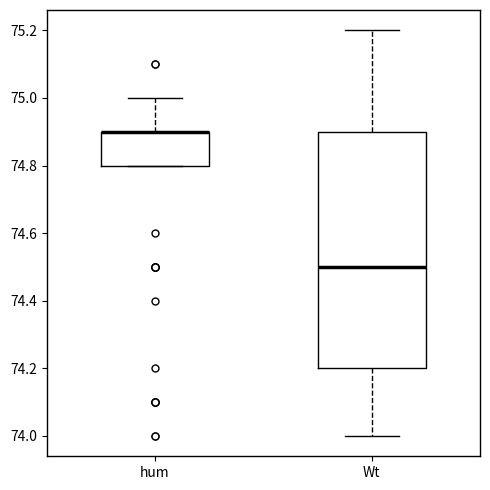

Reading left to right, transcribe this box plot: for each box, give where its median line is, the range the box spans, and where its two whiskers end, as read against the y-axis. The values are not printed on the chart, so give them approximately, as read against the axis.

hum: median 74.9 (drawn on the box's upper edge), box 74.8 to 74.9, whiskers 74.8 to 75.0
Wt: median 74.5, box 74.2 to 74.9, whiskers 74.0 to 75.2